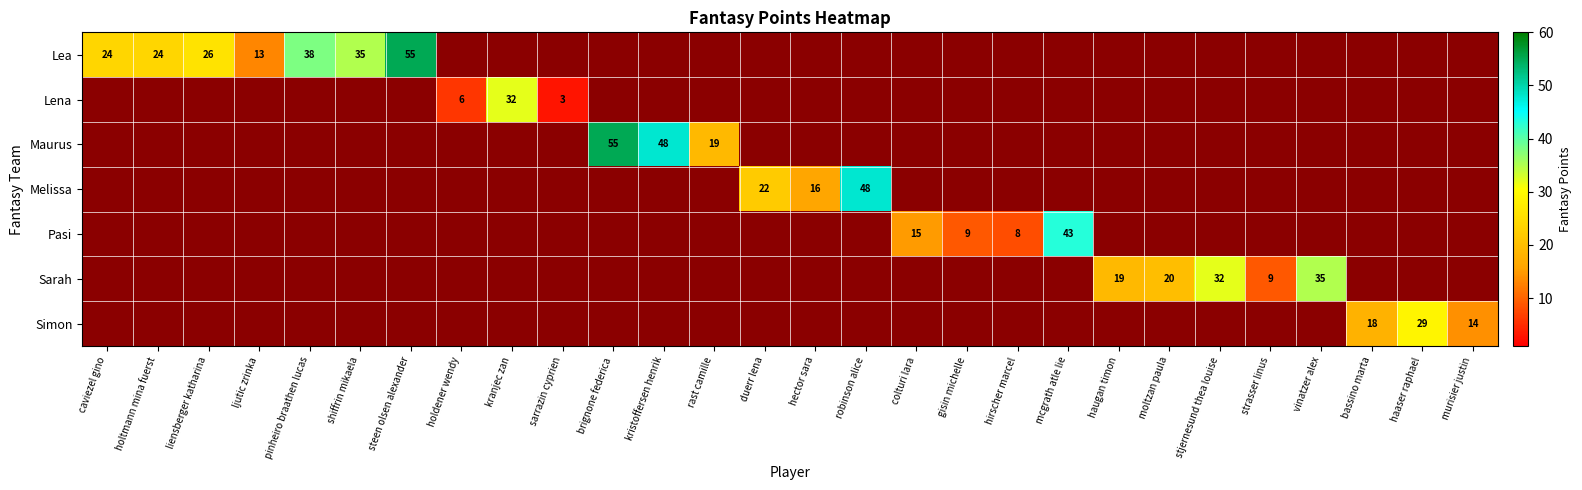

True or false: Pasi has a value of 16 at murisier justin.

False